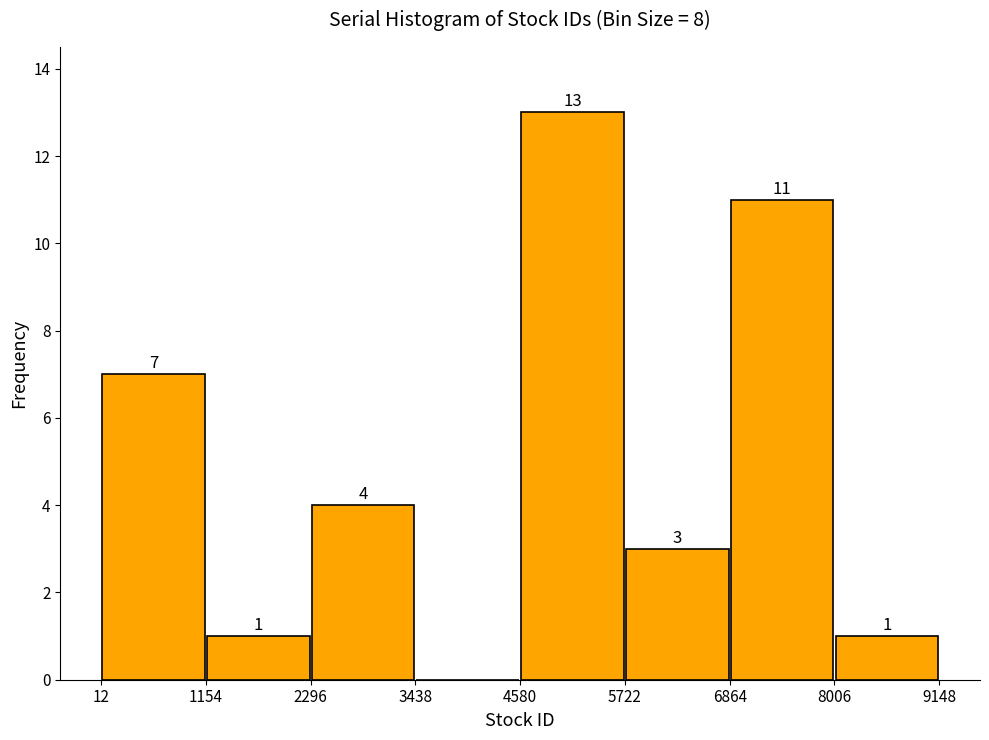

Over which range of the x-axis is the bar tallest?

4580 to 5722